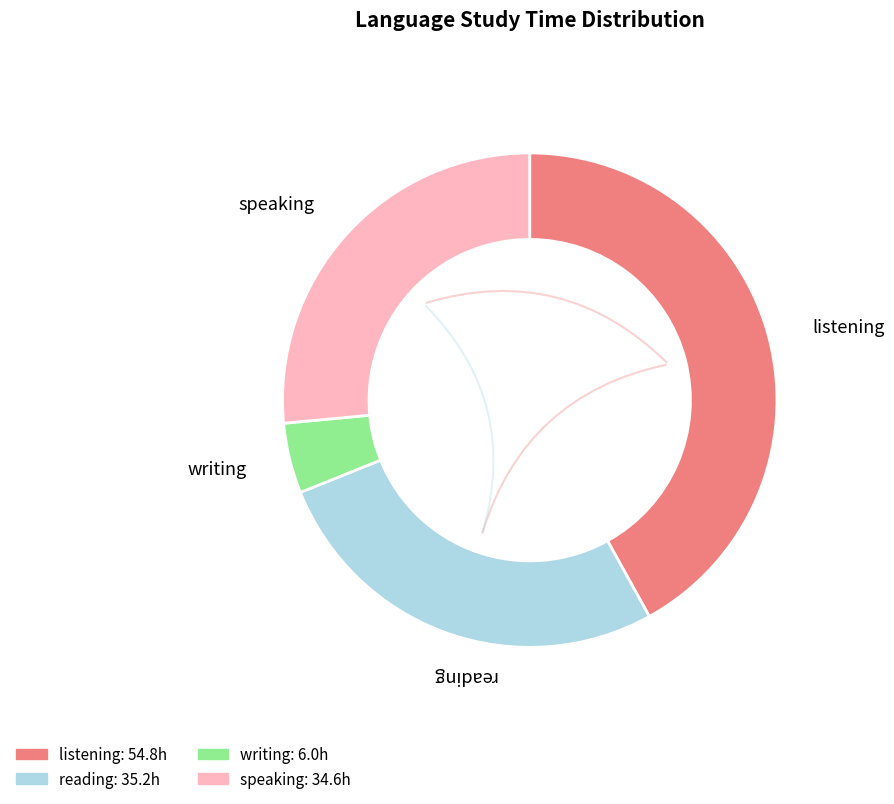

Is there a majority slice in this chart?

No